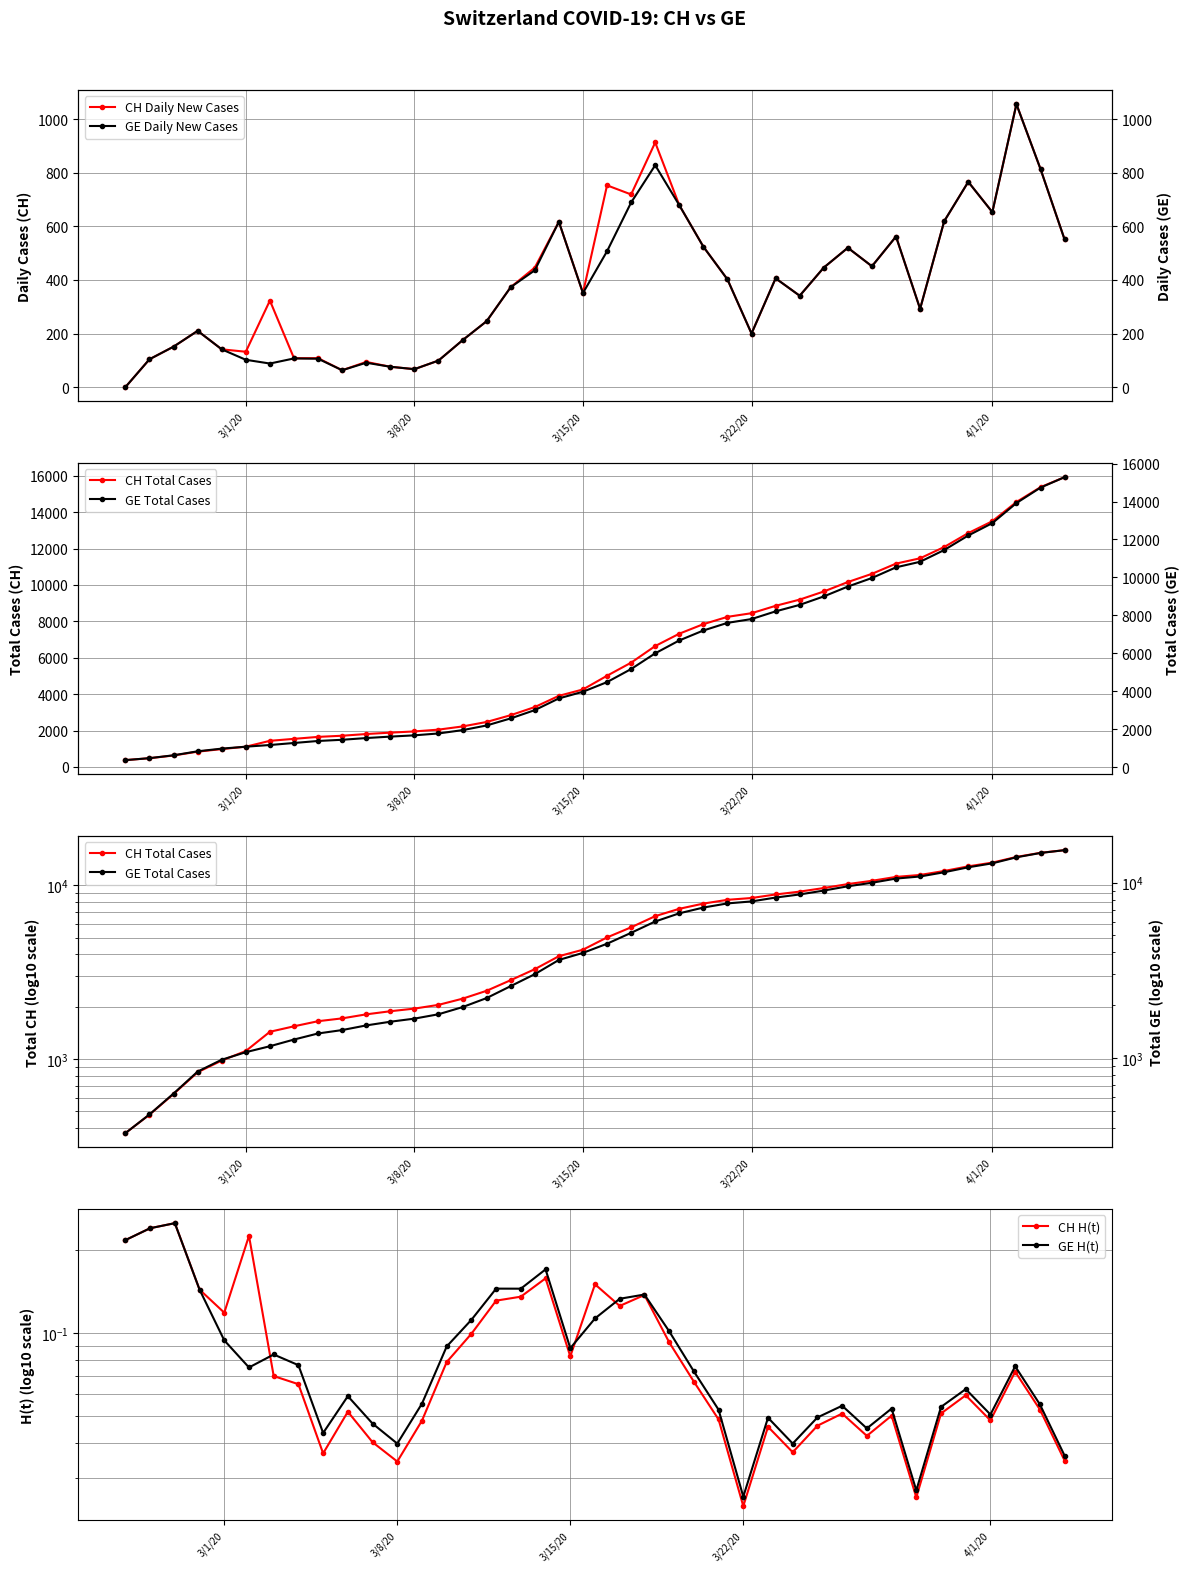

Reading right to left, what are all the values shown in this chart?

CH: 15926	15375	14561	13505	12852	12086	11467	11175	10613	10162	9642	9196	8855	8449	8249	7847	7323	6644	5731	5012	4259	3908	3291	2845	2472	2226	2051	1952	1885	1809	1715	1652	1544	1436	1113	981	840	630	479	375
GE: 15284	14733	13919	12863	12210	11444	10825	10533	9971	9520	9000	8554	8213	7807	7607	7205	6681	6002	5174	4485	3978	3627	3010	2574	2201	1955	1780	1681	1614	1538	1447	1384	1278	1171	1083	981	840	630	479	375